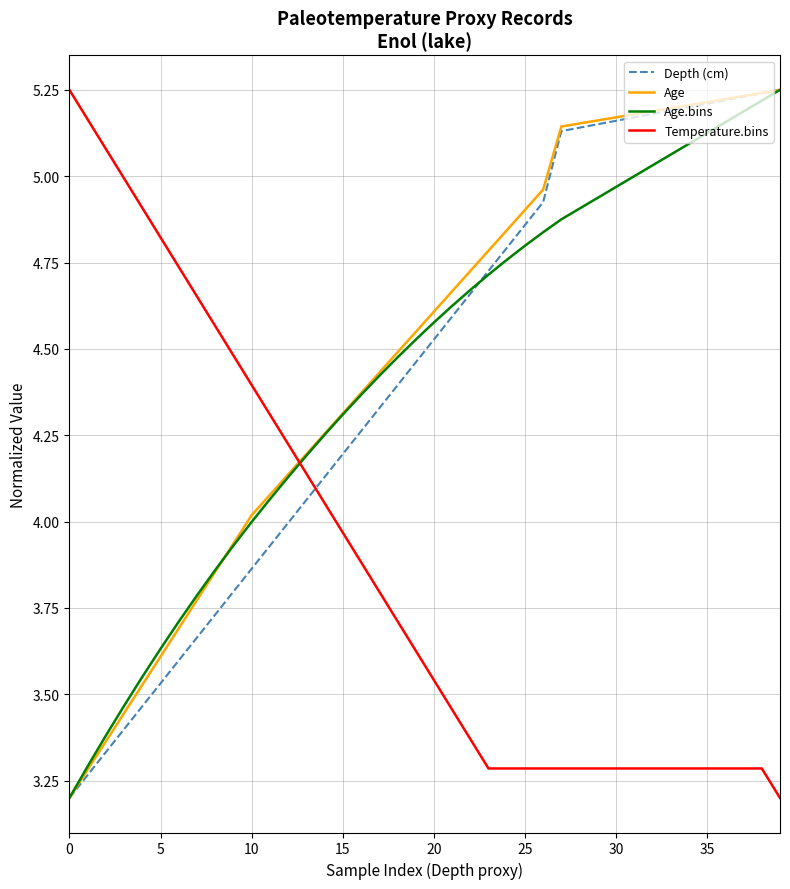

True or false: Depth (cm) and Temperature.bins cross at least once.

True